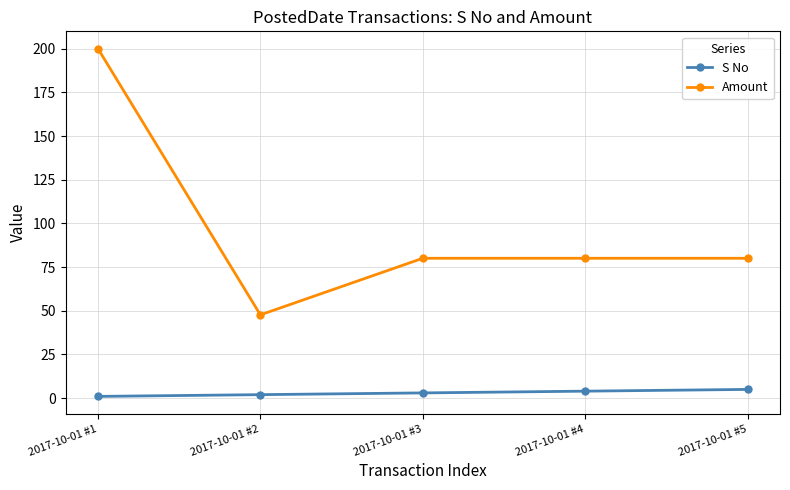

What is the total value across all series at 2017-10-01 #2?

49.7